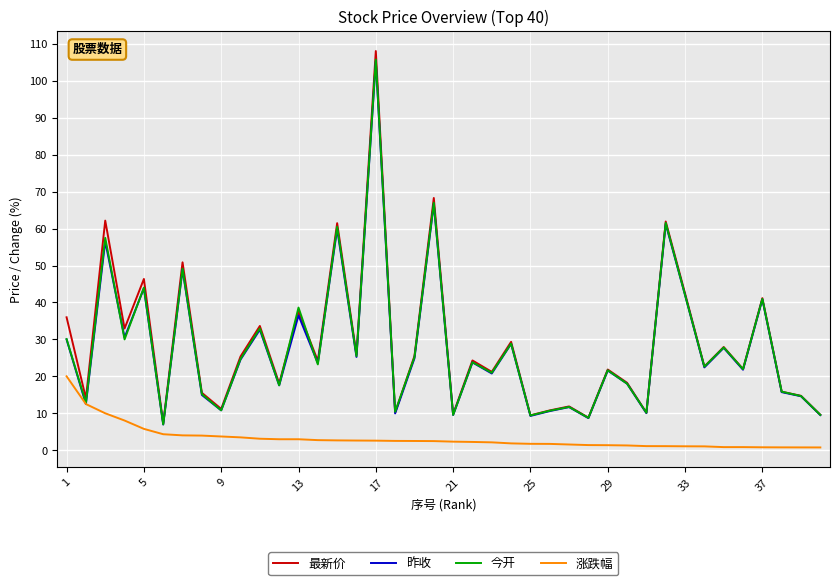

What is the greatest value displayed?

108.1